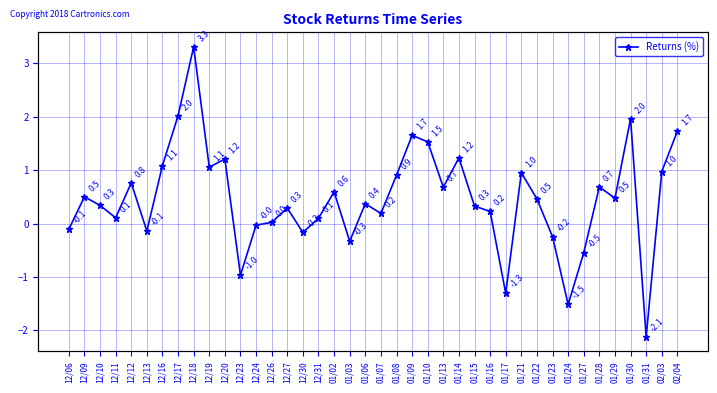

What is the difference between the values at 12/10 and 12/06?

0.4